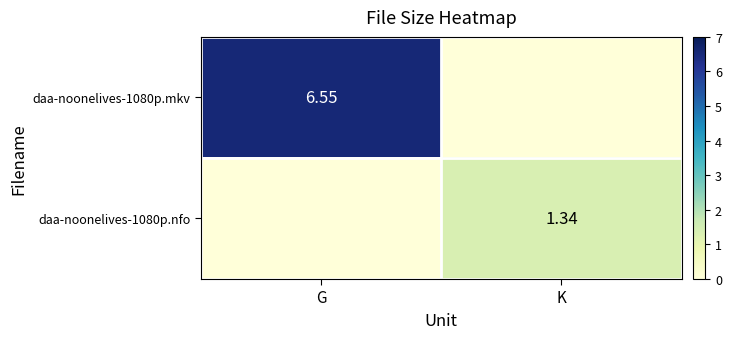

At which category is the sum across all series the highest?

G